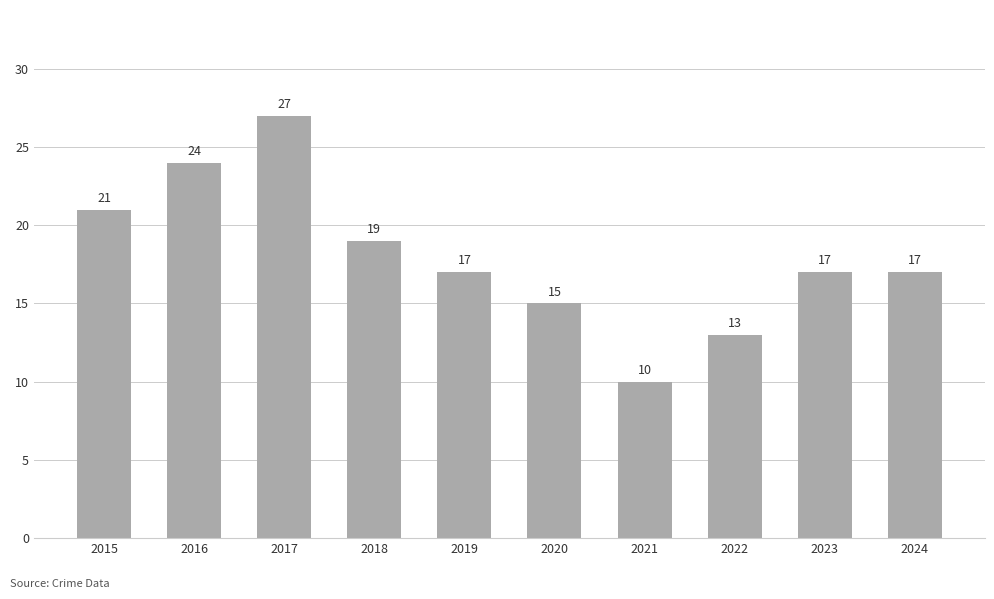

The value at 2022 is 18. True or false?

False